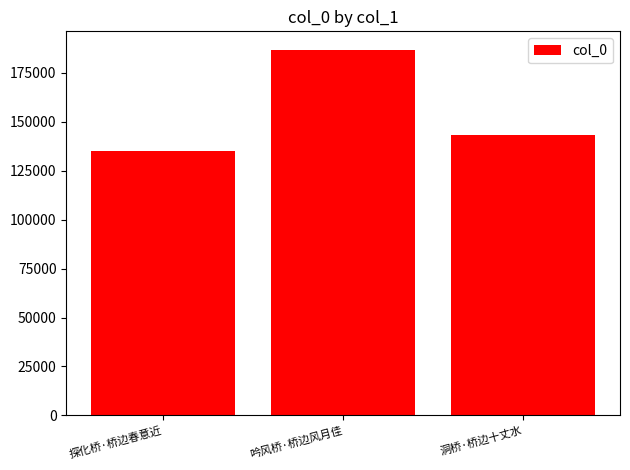

Rank the categories by value from lowest to highest.

探化桥·桥边春意近, 洞桥·桥边十丈水, 吟风桥·桥边风月佳